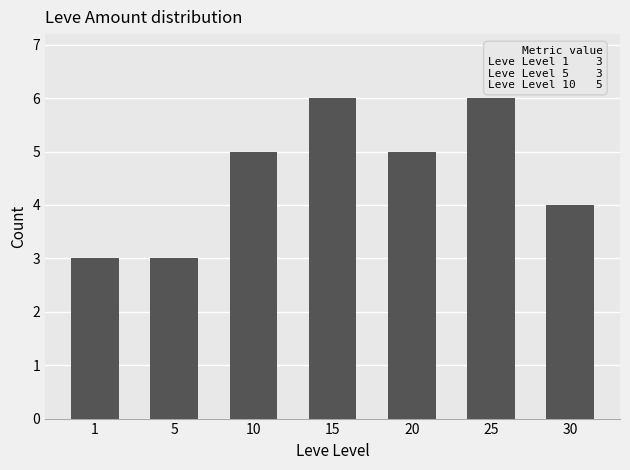

What is the value of the 6th bar from the left?

6